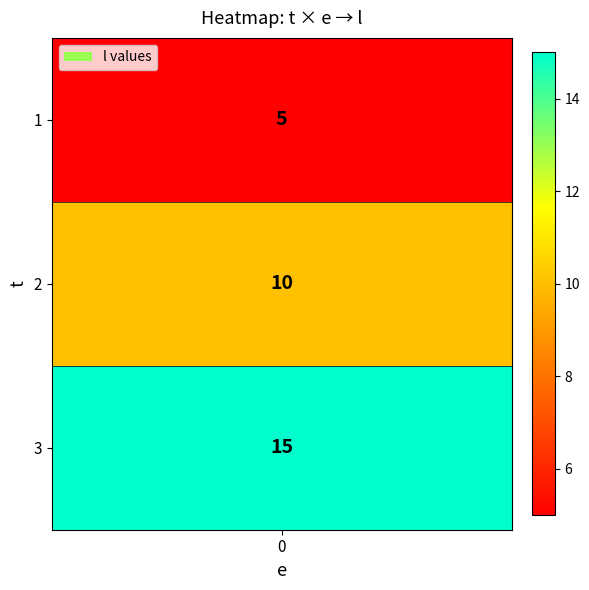

What is the average value?

10